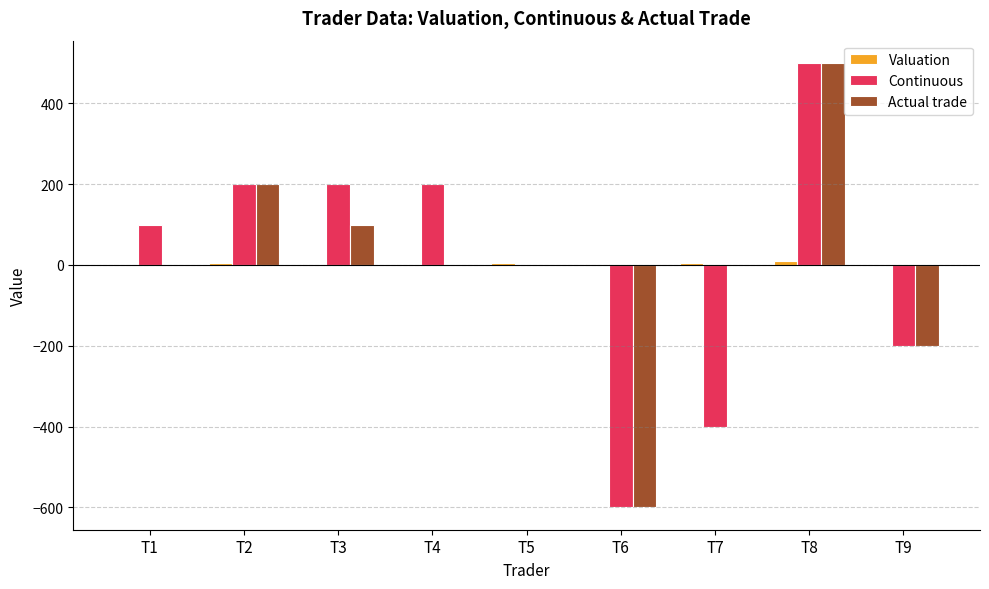

How many groups of bars are there?

9